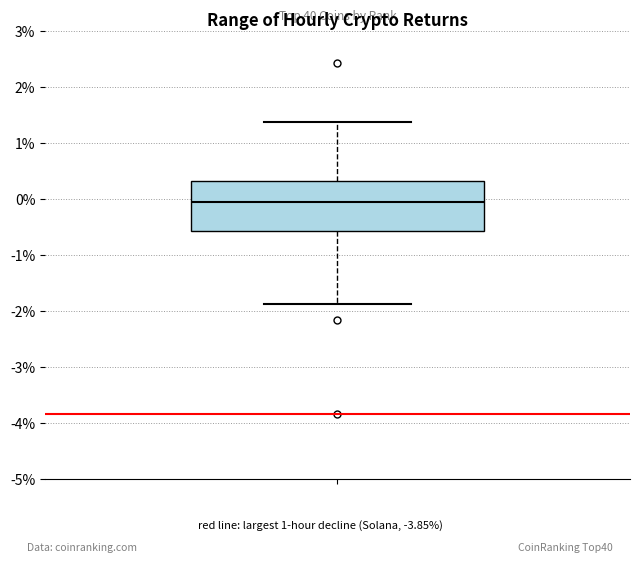

Transcribe this box plot: give where the median line is, the range the box spans, and where the two whiskers end, as read against the y-axis. The values are not printed on the chart, so give them approximately, as read against the axis.

median -0.1, box -0.6 to 0.3, whiskers -1.9 to 1.4